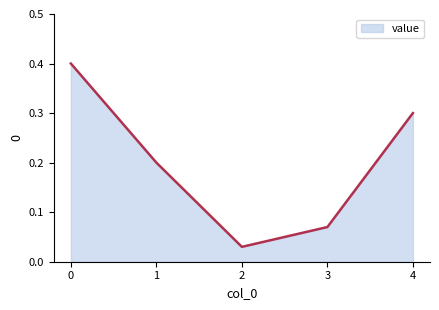

Is it true that the value at 1 is 0.2?

True